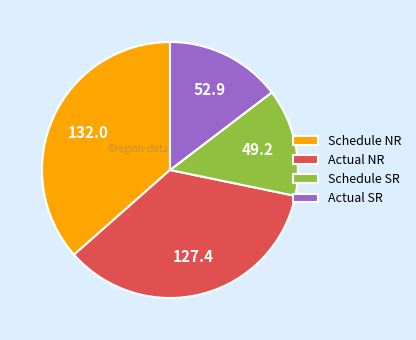

Rank the categories by value from lowest to highest.

Schedule SR, Actual SR, Actual NR, Schedule NR